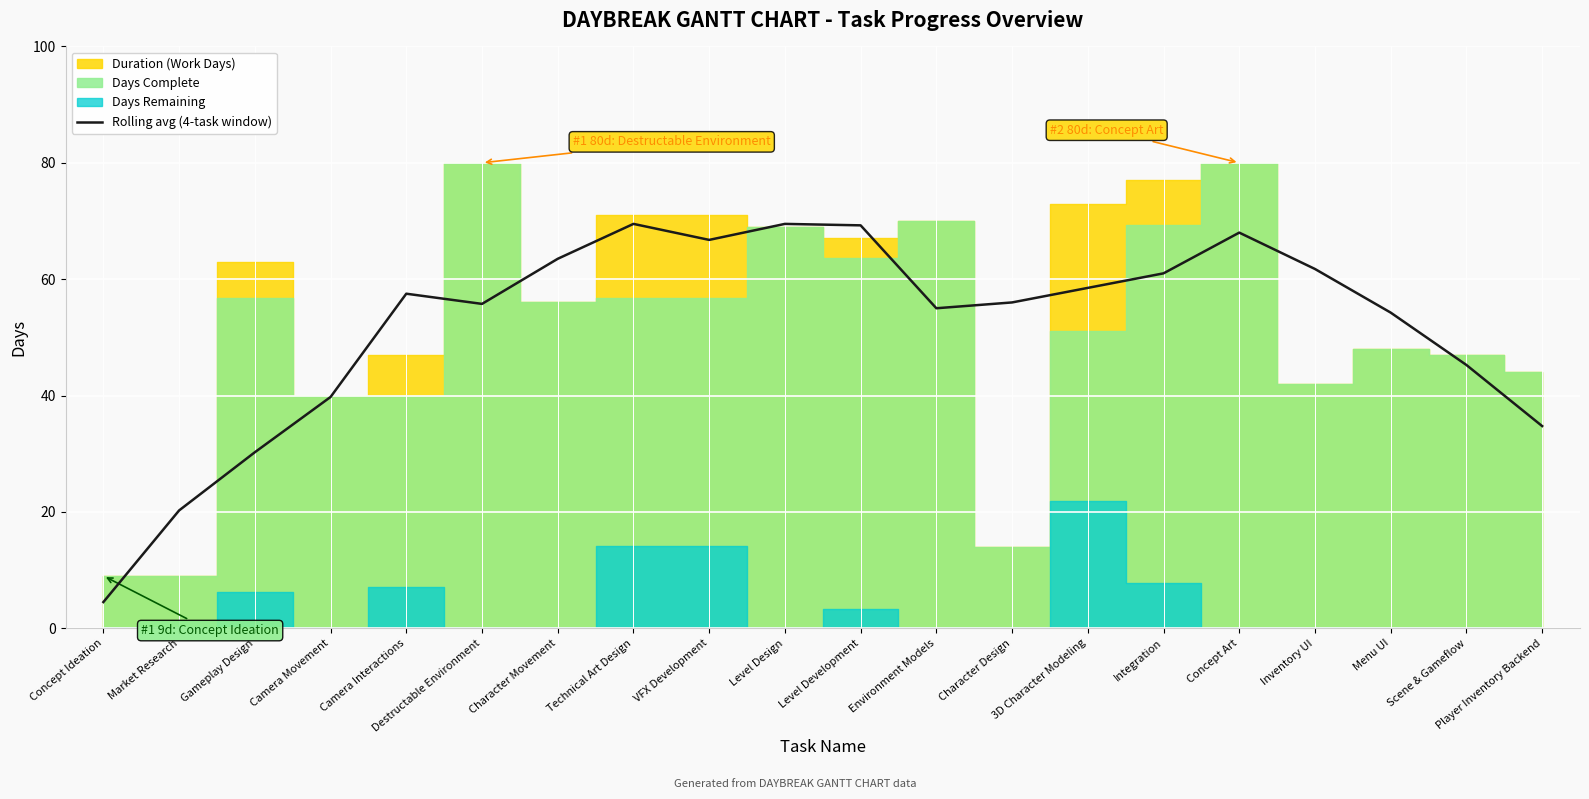

What is the value of the 14th point from the left?

58.5